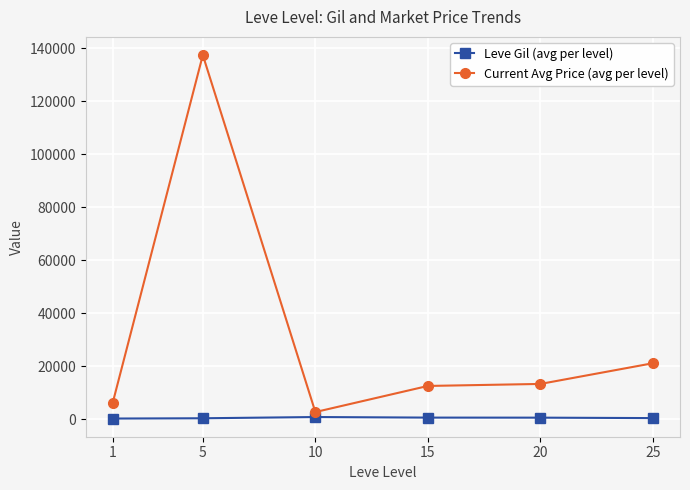

True or false: Current Avg Price (avg per level) has more than 2 interior local peaks.

False